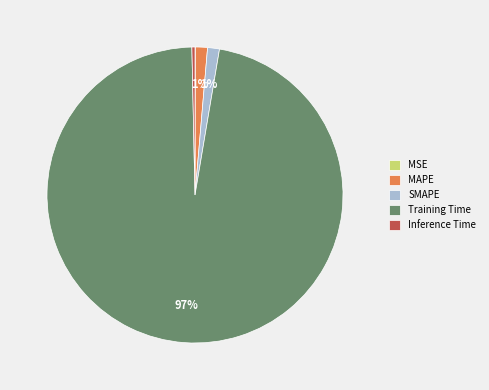

Is the sum of SMAPE and Inference Time greater than half?

No